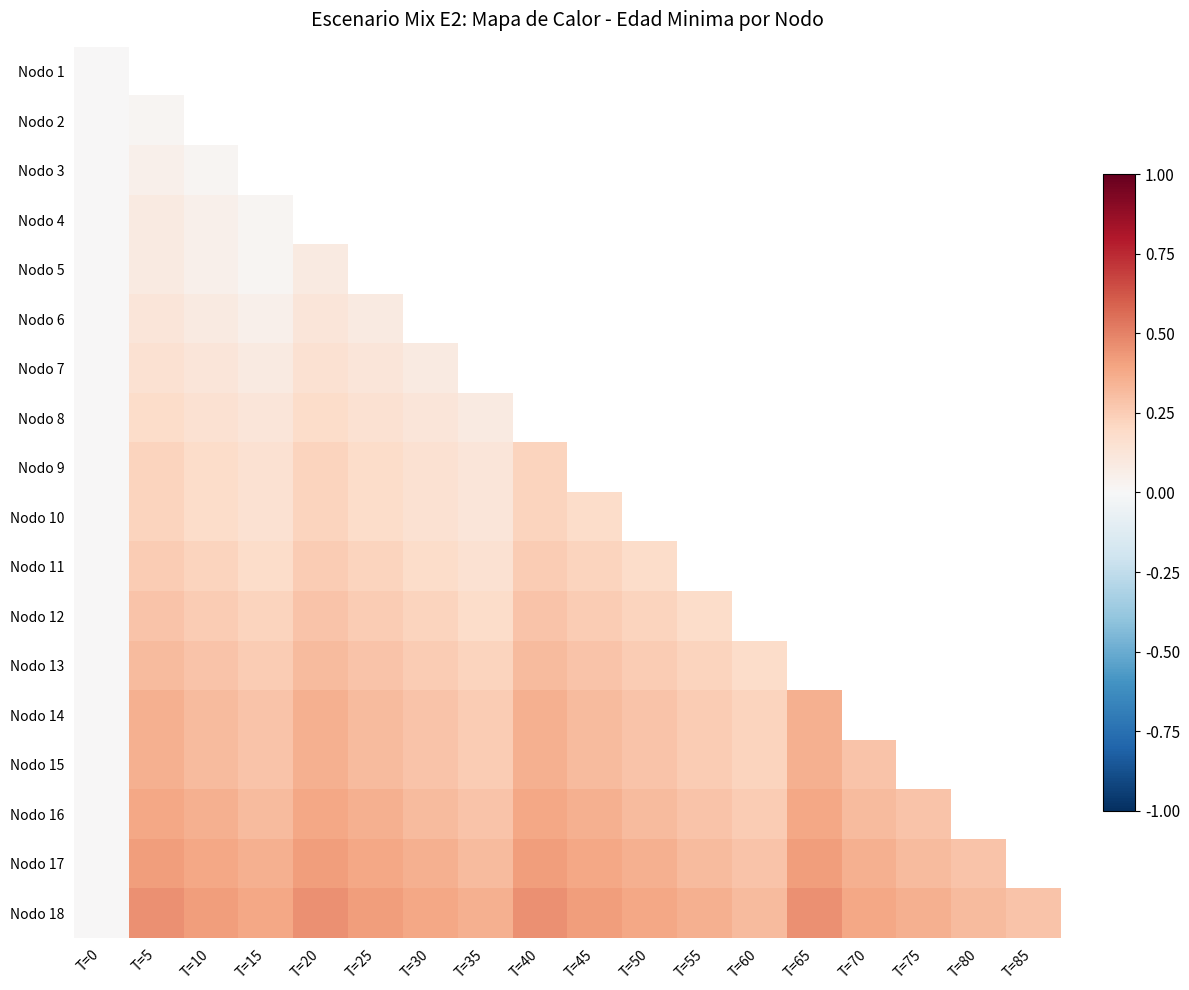

How many categories are shown in the chart?

18